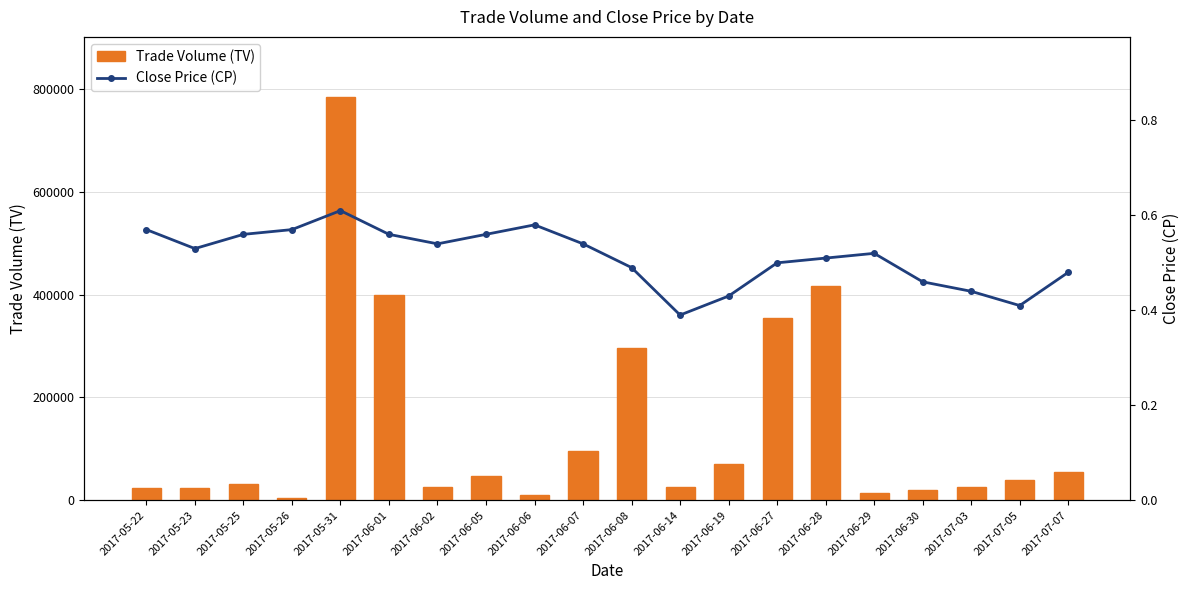

Rank the series by their maximum value, from highest to lowest.

Trade Volume (TV), Close Price (CP)